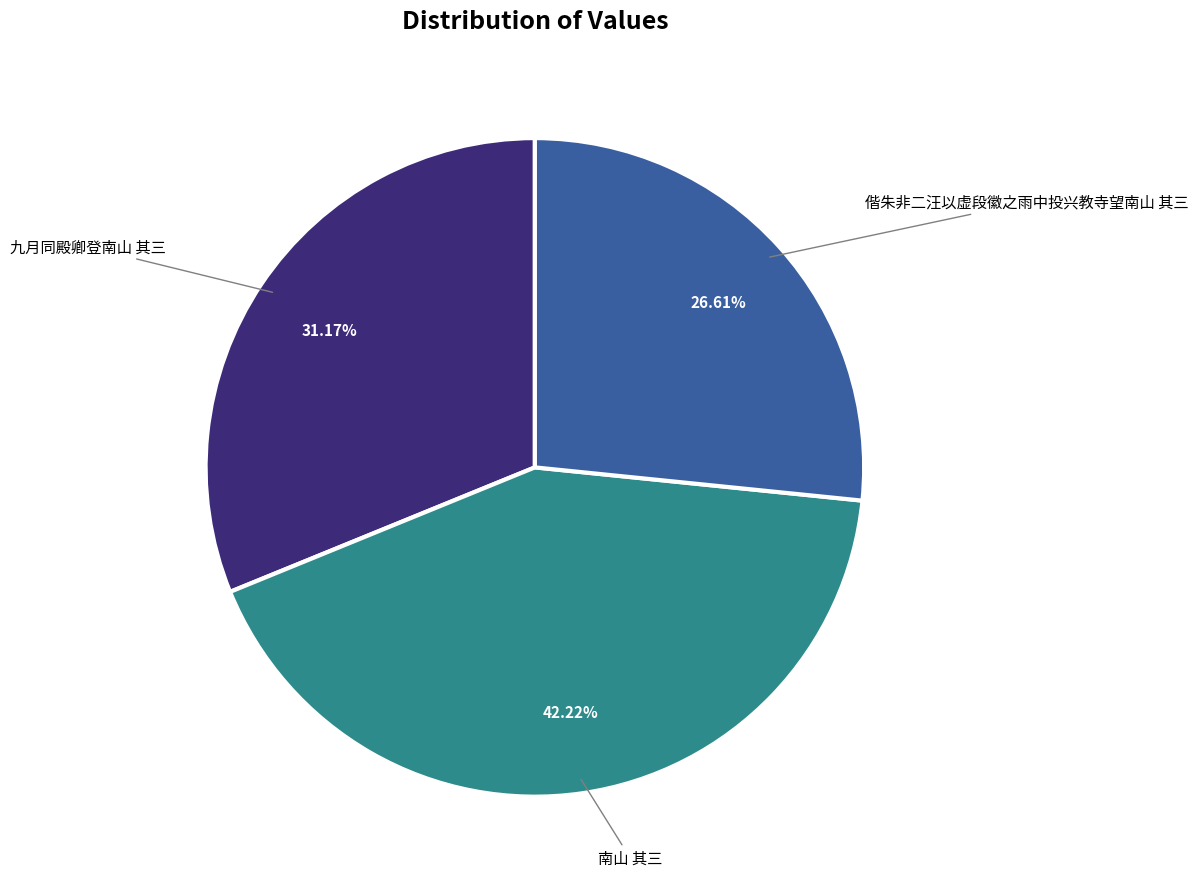

Between 南山 其三 and 偕朱非二汪以虚段徽之雨中投兴教寺望南山 其三, which is larger?

南山 其三